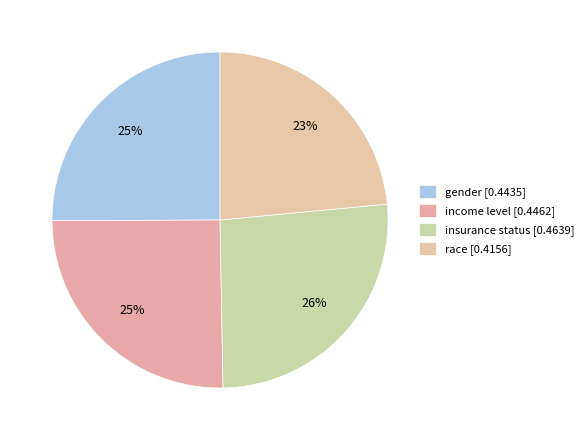

How many segments does this pie chart have?

4